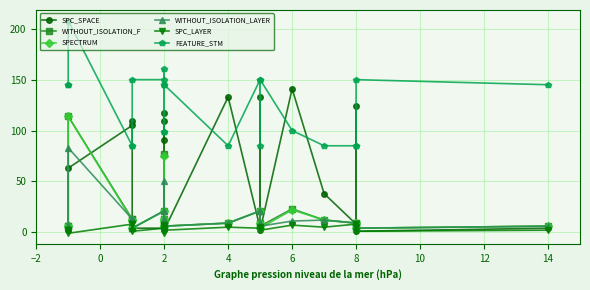

Which category has the highest value in the WITHOUT_ISOLATION_F series?

2